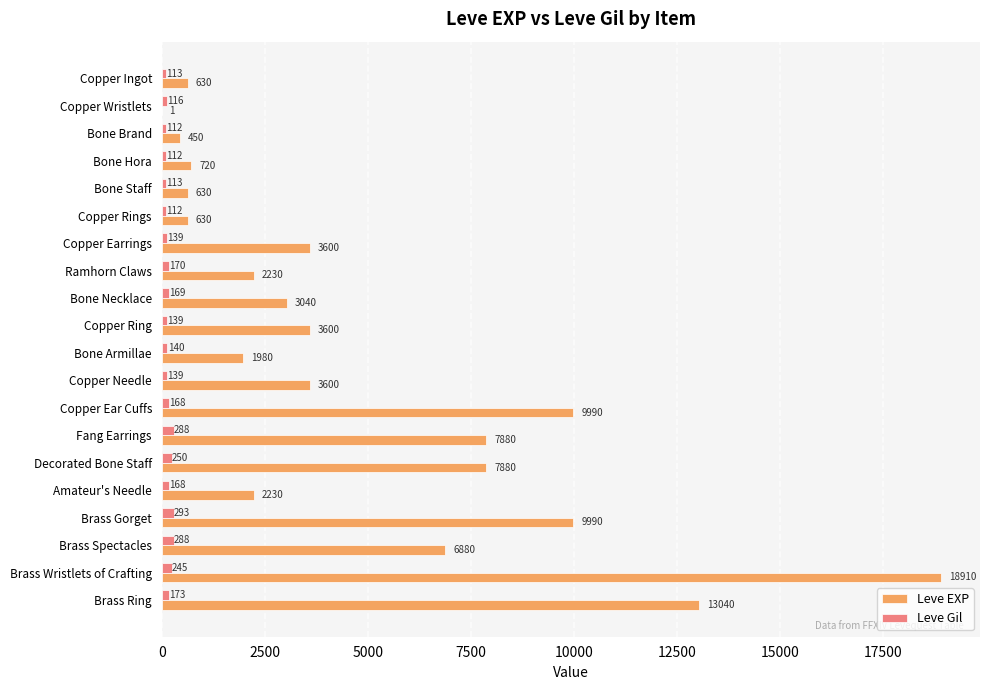

Which category has the highest value across all series?

Brass Wristlets of Crafting